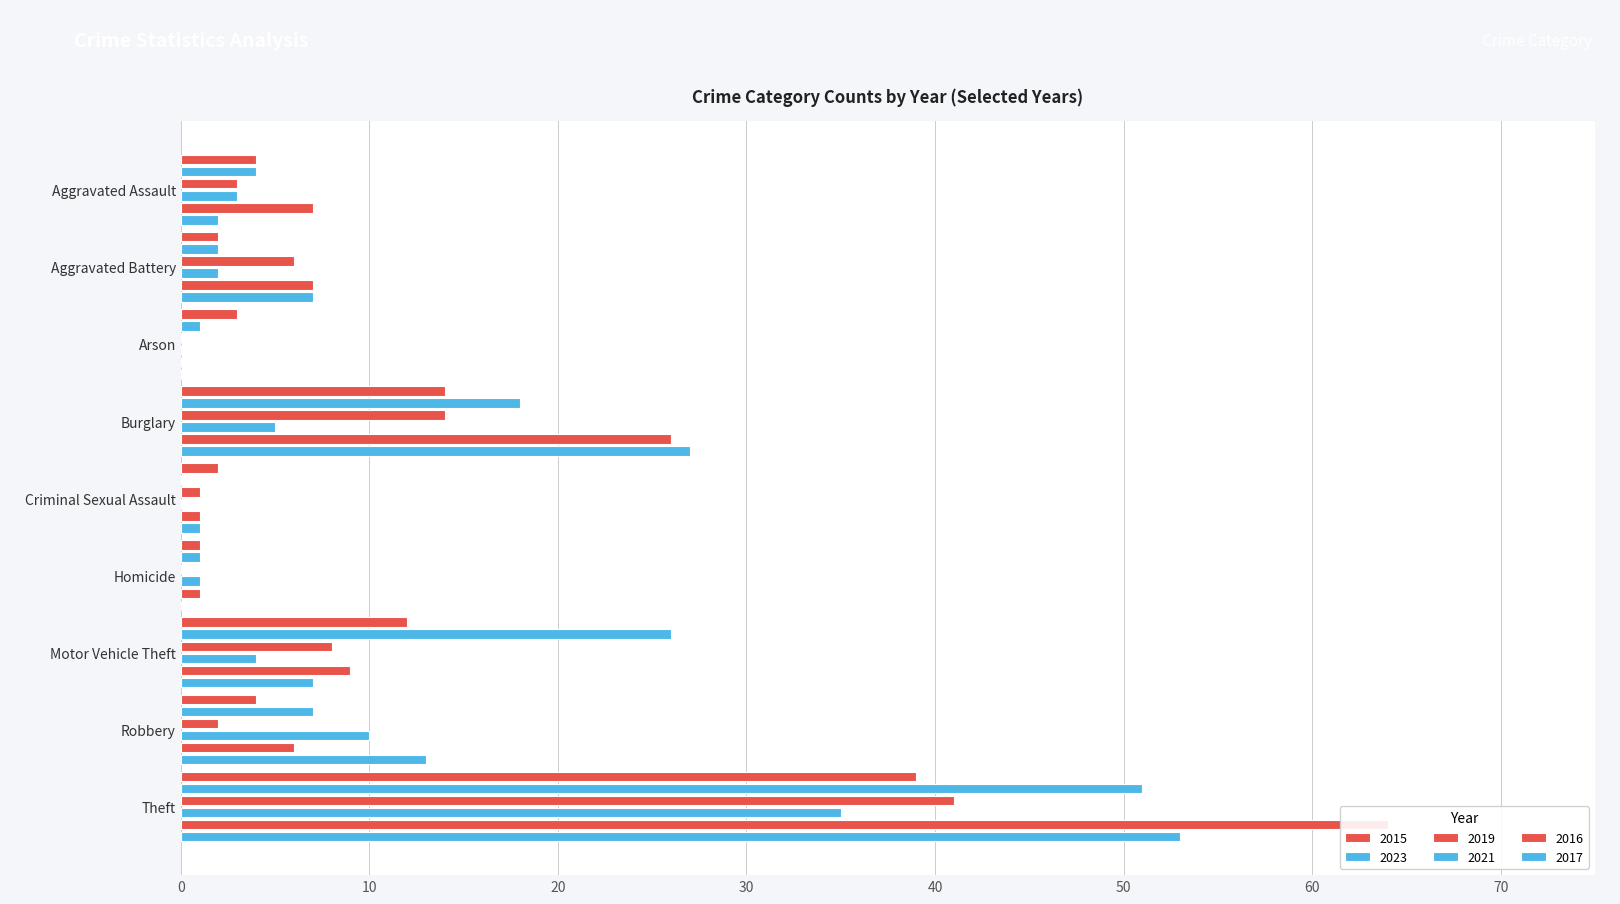

At which label does 2017 reach its minimum?

Arson